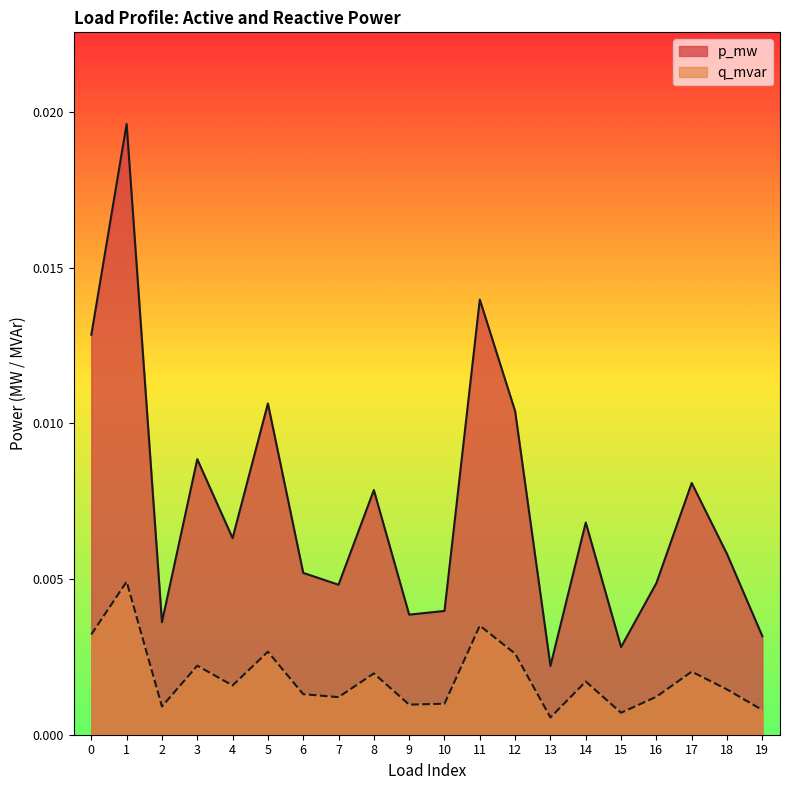

Rank the series by their maximum value, from lowest to highest.

q_mvar, p_mw